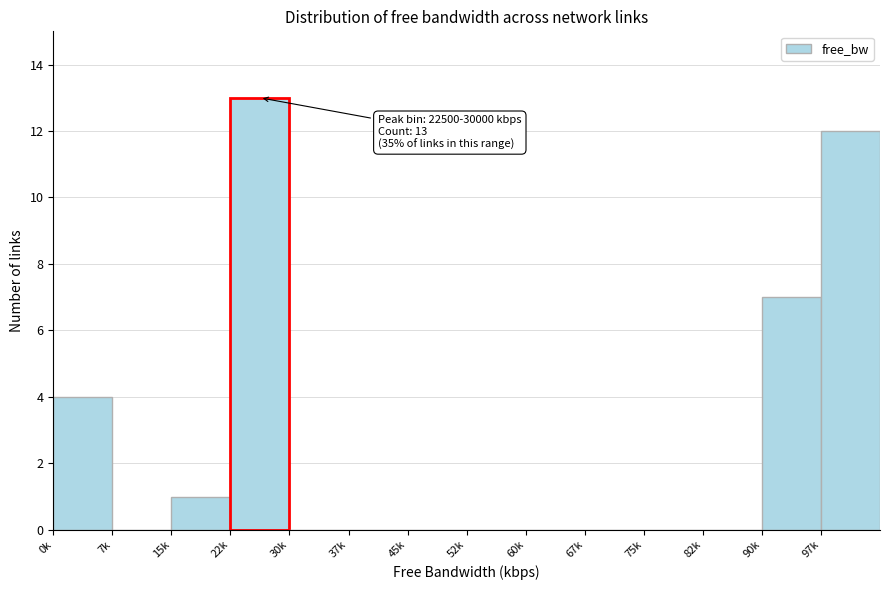

Reading left to right, list all the values displayed in this chart.

0k=4	7k=0	15k=1	22k=13	30k=0	37k=0	45k=0	52k=0	60k=0	67k=0	75k=0	82k=0	90k=7	97k=12